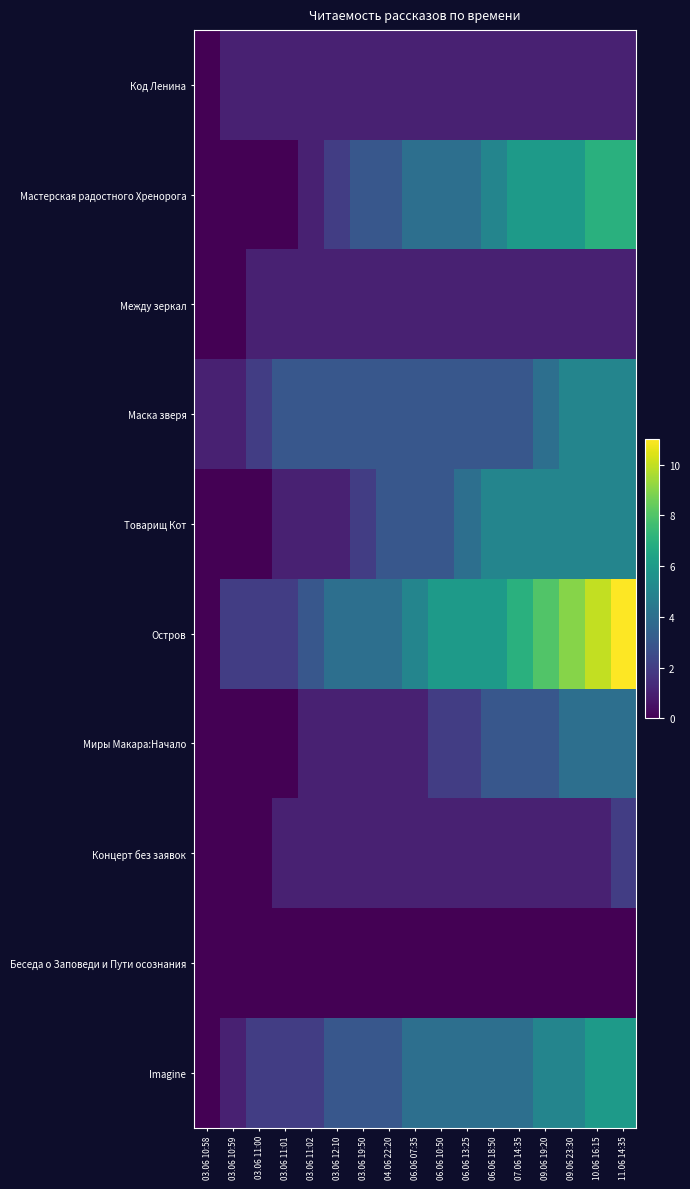

Reading left to right, list all the values displayed in this chart.

Код Ленина: 03.06 10:58=0	03.06 10:59=1	03.06 11:00=1	03.06 11:01=1	03.06 11:02=1	03.06 12:10=1	03.06 19:50=1	04.06 22:20=1	06.06 07:35=1	06.06 10:50=1	06.06 13:25=1	06.06 18:50=1	07.06 14:35=1	09.06 19:20=1	09.06 23:30=1	10.06 16:15=1	11.06 14:35=1
Мастерская радостного Хренорога: 03.06 10:58=0	03.06 10:59=0	03.06 11:00=0	03.06 11:01=0	03.06 11:02=1	03.06 12:10=2	03.06 19:50=3	04.06 22:20=3	06.06 07:35=4	06.06 10:50=4	06.06 13:25=4	06.06 18:50=5	07.06 14:35=6	09.06 19:20=6	09.06 23:30=6	10.06 16:15=7	11.06 14:35=7
Между зеркал: 03.06 10:58=0	03.06 10:59=0	03.06 11:00=1	03.06 11:01=1	03.06 11:02=1	03.06 12:10=1	03.06 19:50=1	04.06 22:20=1	06.06 07:35=1	06.06 10:50=1	06.06 13:25=1	06.06 18:50=1	07.06 14:35=1	09.06 19:20=1	09.06 23:30=1	10.06 16:15=1	11.06 14:35=1
Маска зверя: 03.06 10:58=1	03.06 10:59=1	03.06 11:00=2	03.06 11:01=3	03.06 11:02=3	03.06 12:10=3	03.06 19:50=3	04.06 22:20=3	06.06 07:35=3	06.06 10:50=3	06.06 13:25=3	06.06 18:50=3	07.06 14:35=3	09.06 19:20=4	09.06 23:30=5	10.06 16:15=5	11.06 14:35=5
Товарищ Кот: 03.06 10:58=0	03.06 10:59=0	03.06 11:00=0	03.06 11:01=1	03.06 11:02=1	03.06 12:10=1	03.06 19:50=2	04.06 22:20=3	06.06 07:35=3	06.06 10:50=3	06.06 13:25=4	06.06 18:50=5	07.06 14:35=5	09.06 19:20=5	09.06 23:30=5	10.06 16:15=5	11.06 14:35=5
Остров: 03.06 10:58=0	03.06 10:59=2	03.06 11:00=2	03.06 11:01=2	03.06 11:02=3	03.06 12:10=4	03.06 19:50=4	04.06 22:20=4	06.06 07:35=5	06.06 10:50=6	06.06 13:25=6	06.06 18:50=6	07.06 14:35=7	09.06 19:20=8	09.06 23:30=9	10.06 16:15=10	11.06 14:35=11
Миры Макара:Начало: 03.06 10:58=0	03.06 10:59=0	03.06 11:00=0	03.06 11:01=0	03.06 11:02=1	03.06 12:10=1	03.06 19:50=1	04.06 22:20=1	06.06 07:35=1	06.06 10:50=2	06.06 13:25=2	06.06 18:50=3	07.06 14:35=3	09.06 19:20=3	09.06 23:30=4	10.06 16:15=4	11.06 14:35=4
Концерт без заявок: 03.06 10:58=0	03.06 10:59=0	03.06 11:00=0	03.06 11:01=1	03.06 11:02=1	03.06 12:10=1	03.06 19:50=1	04.06 22:20=1	06.06 07:35=1	06.06 10:50=1	06.06 13:25=1	06.06 18:50=1	07.06 14:35=1	09.06 19:20=1	09.06 23:30=1	10.06 16:15=1	11.06 14:35=2
Беседа о Заповеди и Пути осознания: 03.06 10:58=0	03.06 10:59=0	03.06 11:00=0	03.06 11:01=0	03.06 11:02=0	03.06 12:10=0	03.06 19:50=0	04.06 22:20=0	06.06 07:35=0	06.06 10:50=0	06.06 13:25=0	06.06 18:50=0	07.06 14:35=0	09.06 19:20=0	09.06 23:30=0	10.06 16:15=0	11.06 14:35=0
Imagine: 03.06 10:58=0	03.06 10:59=1	03.06 11:00=2	03.06 11:01=2	03.06 11:02=2	03.06 12:10=3	03.06 19:50=3	04.06 22:20=3	06.06 07:35=4	06.06 10:50=4	06.06 13:25=4	06.06 18:50=4	07.06 14:35=4	09.06 19:20=5	09.06 23:30=5	10.06 16:15=6	11.06 14:35=6